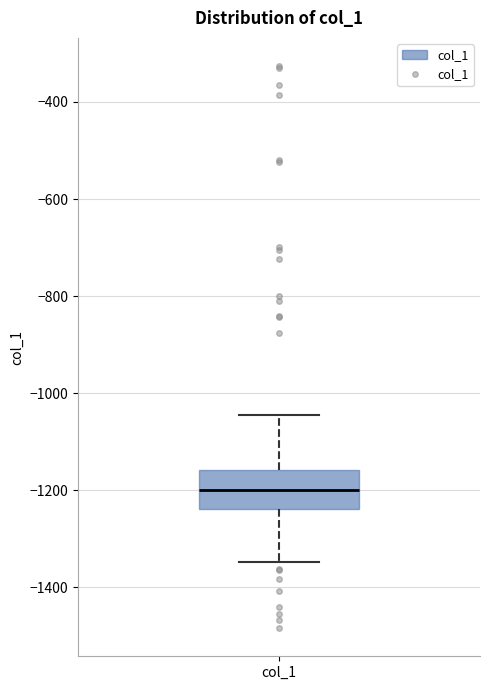

Read this box plot against the y-axis: the position of the median line, the range covered by the box, and the ends of both whiskers. The values are not printed on the chart, so give them approximately, as read against the axis.

median -1200, box -1240 to -1160, whiskers -1340 to -1040